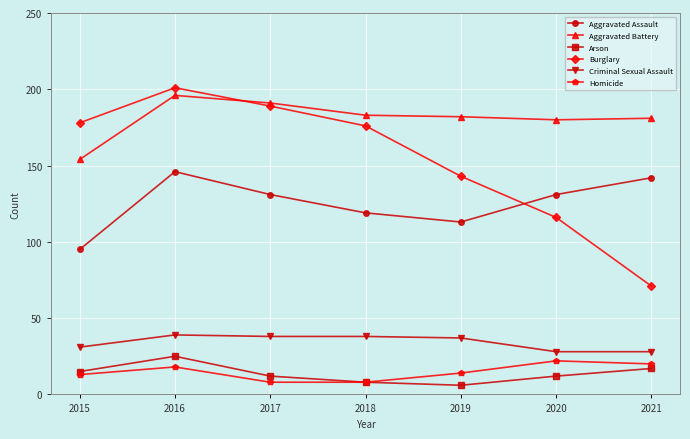

What is the difference between the highest and lowest values at 2020?

168